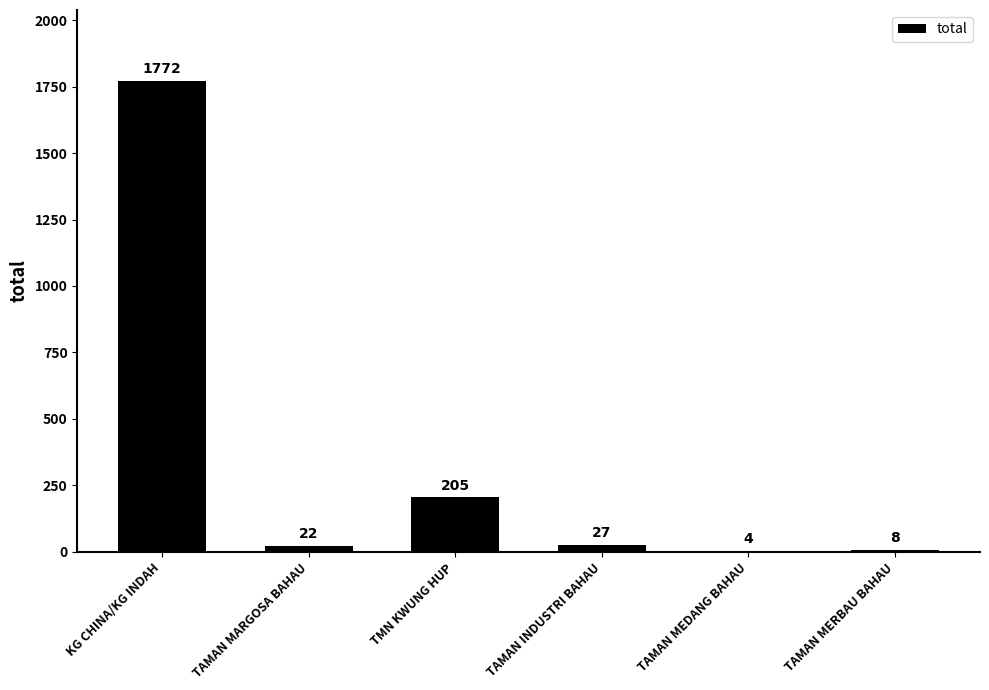

What is the ratio of the value at TAMAN MEDANG BAHAU to the value at TAMAN MERBAU BAHAU?

0.5